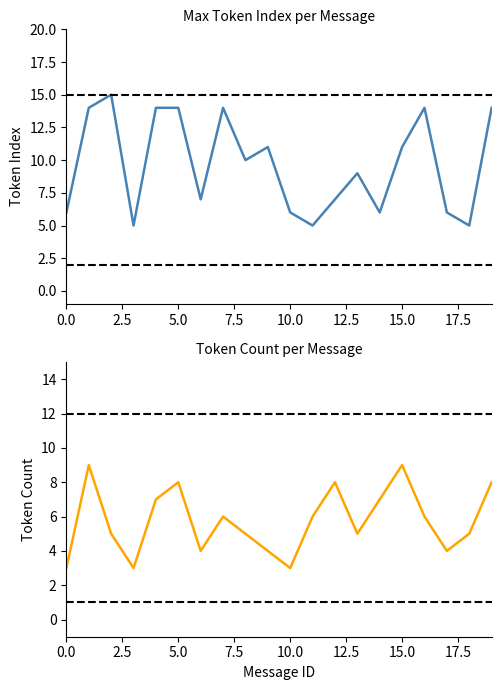

How many Max Token Index per Message values are between 6 and 14?

16